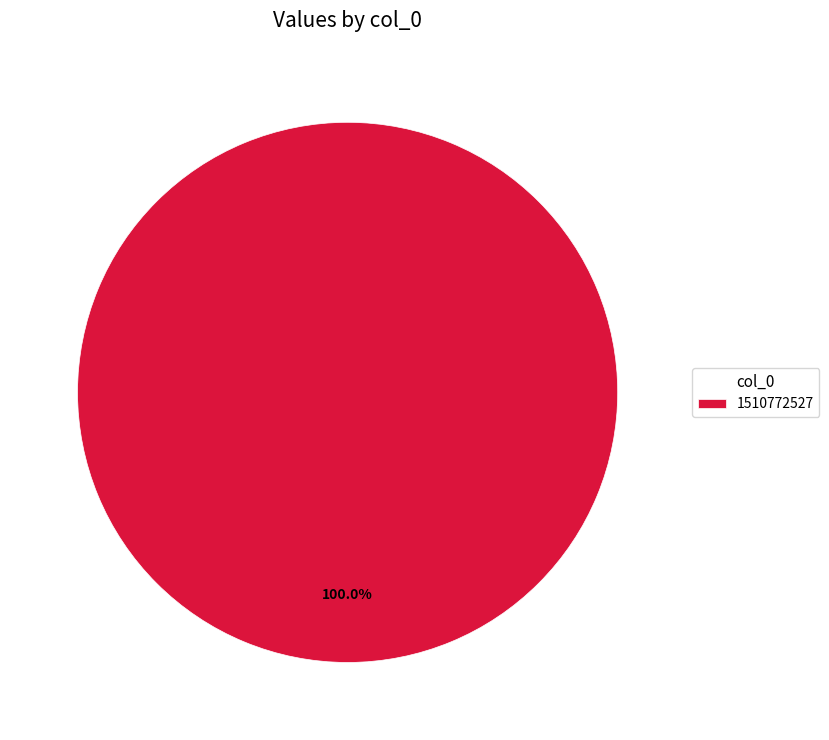

Does 1510772527 represent more than half of the total?

Yes